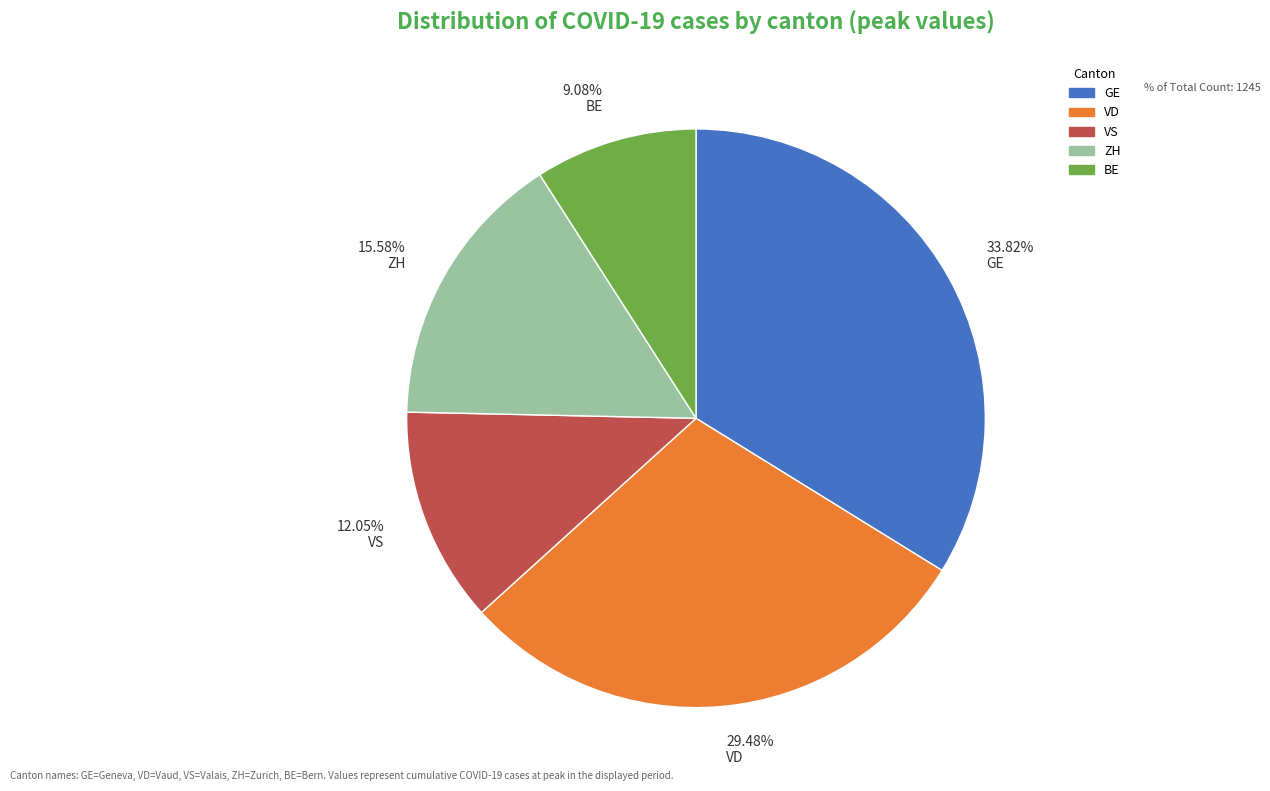

What is the largest slice in the pie chart?

33.82% GE